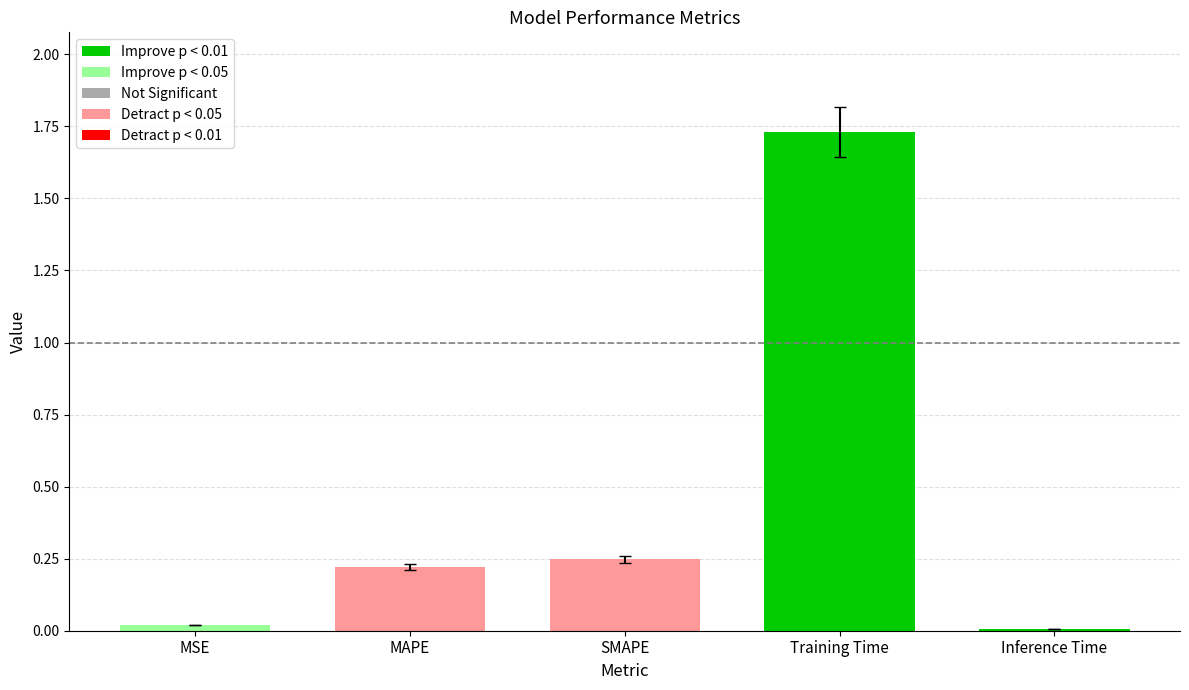

True or false: the data shows 0.0 at Inference Time.

True